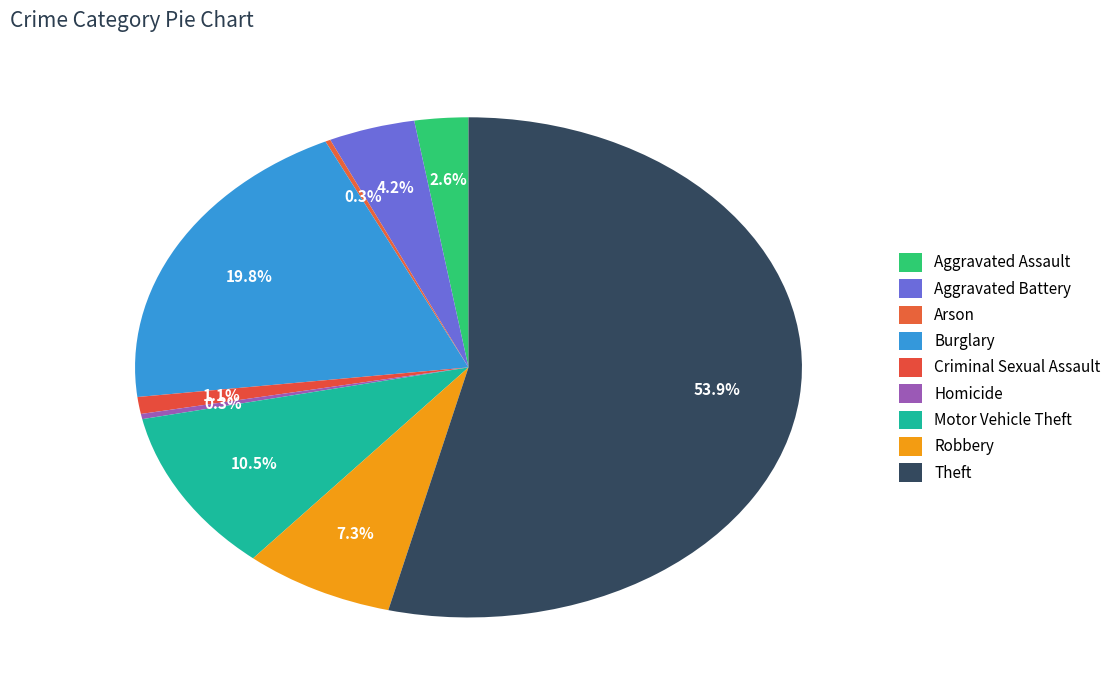

Do Homicide and Burglary together represent more than half of the pie?

No